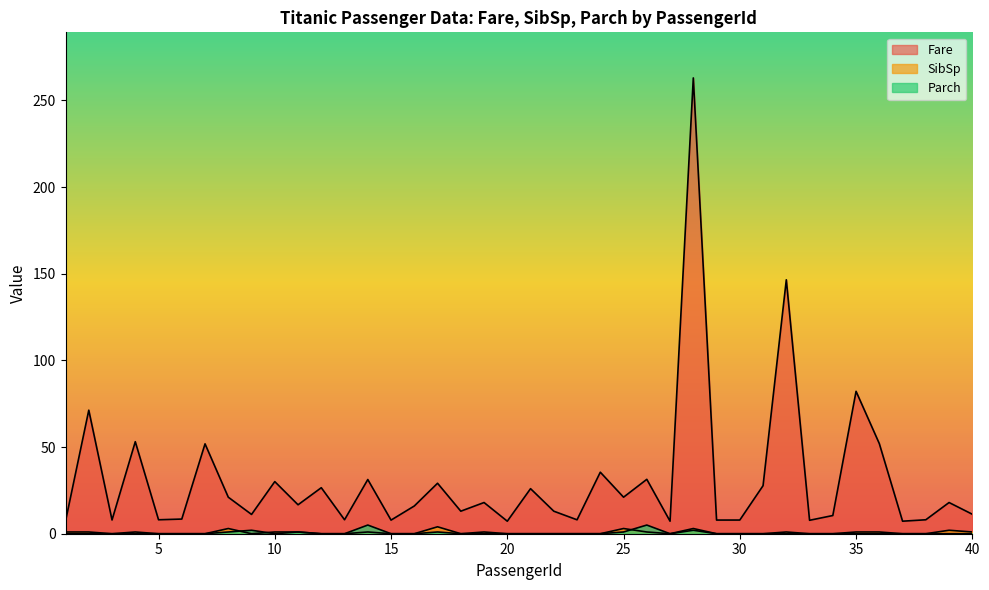

How many lines are shown in the chart?

3